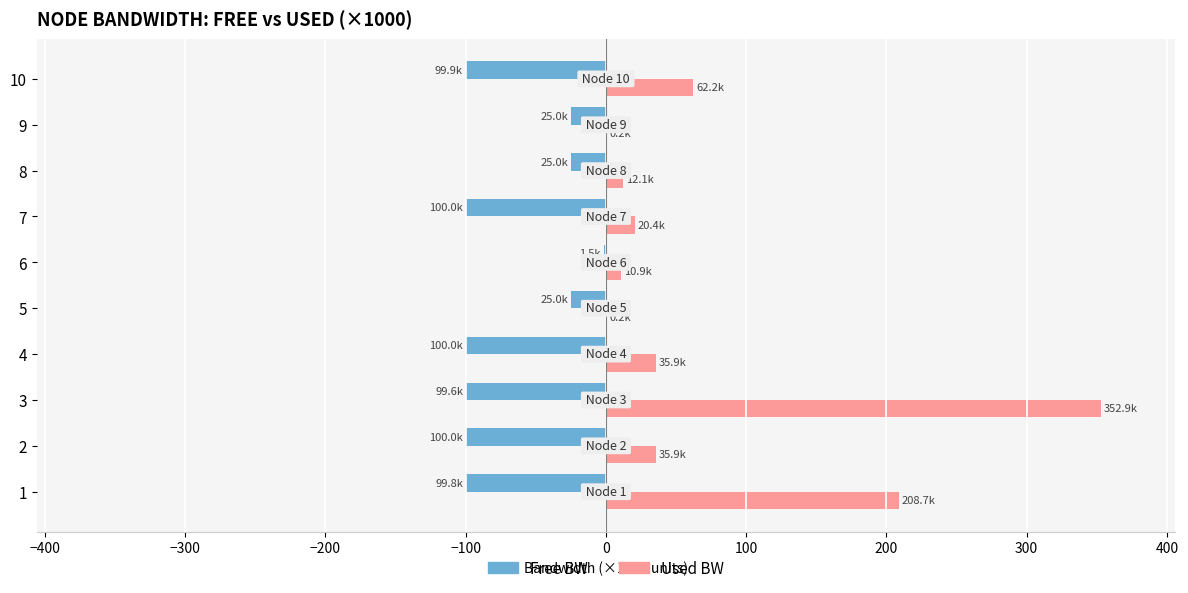

At which category is the sum across all series the highest?

3